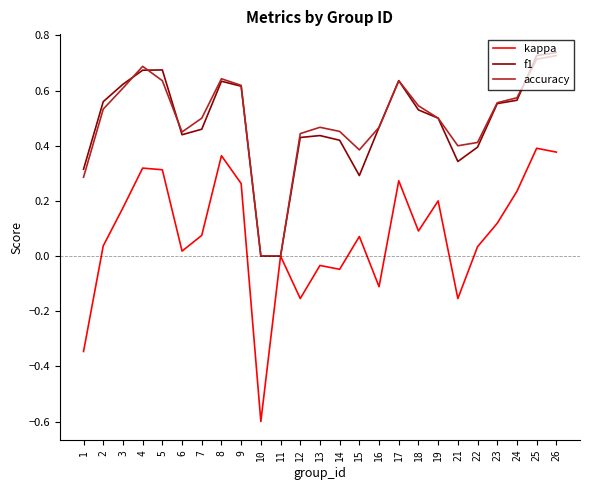

The value of f1 at 1 is 0.1. True or false?

False